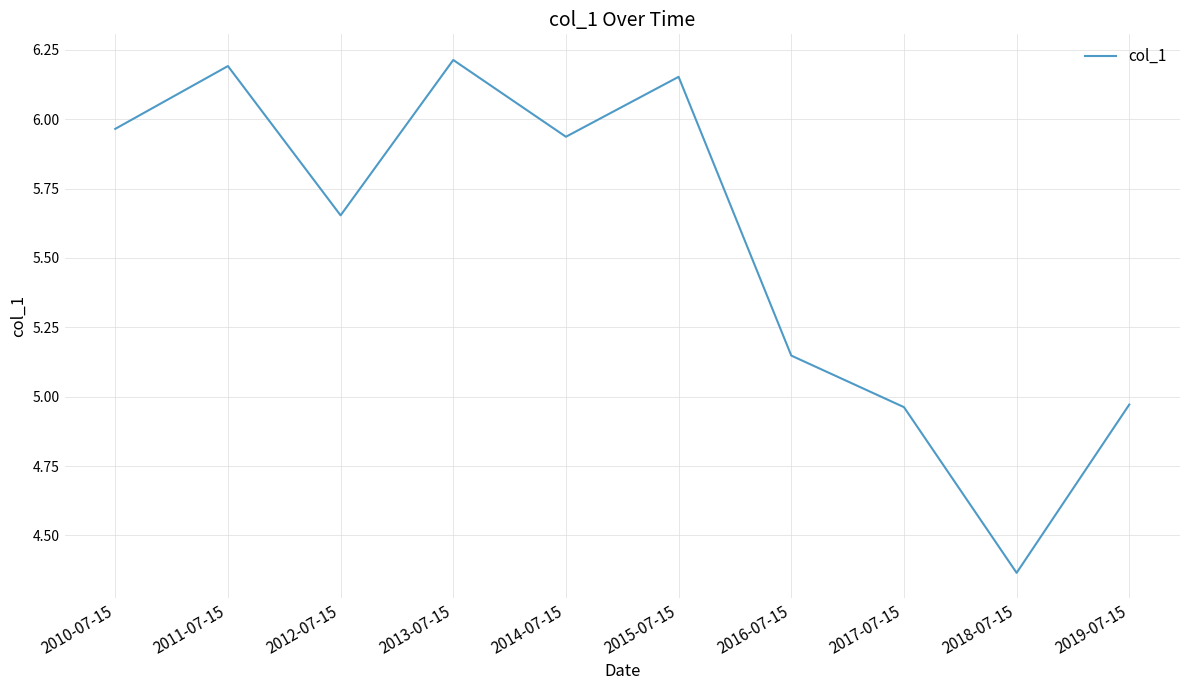

At which category does the chart reach its peak across all series?

2013-07-15